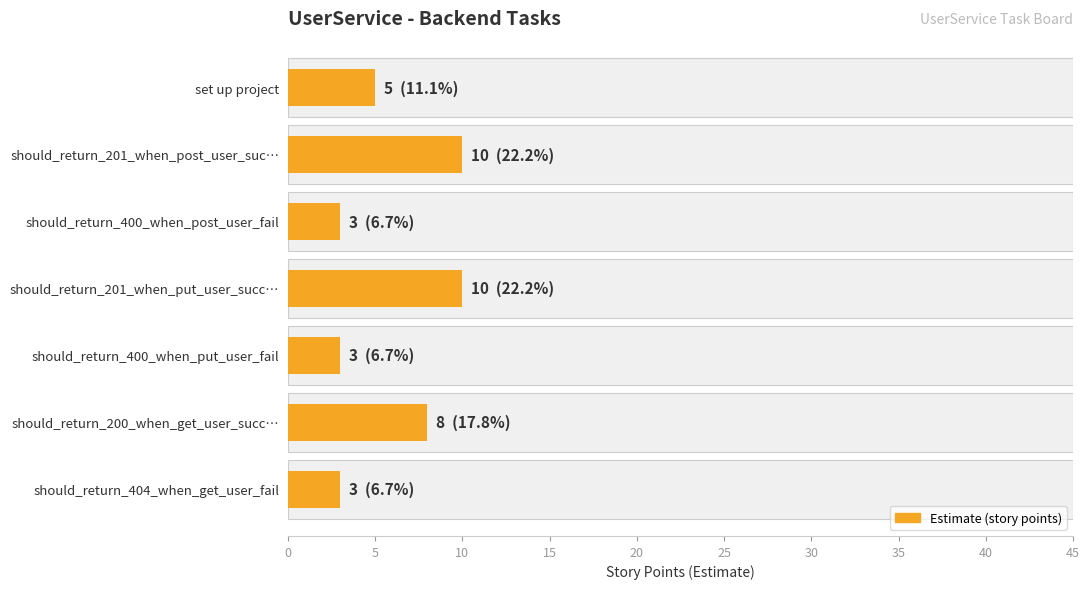

What is the difference between the values at should_return_200_when_get_user_succ… and should_return_400_when_post_user_fail?

5